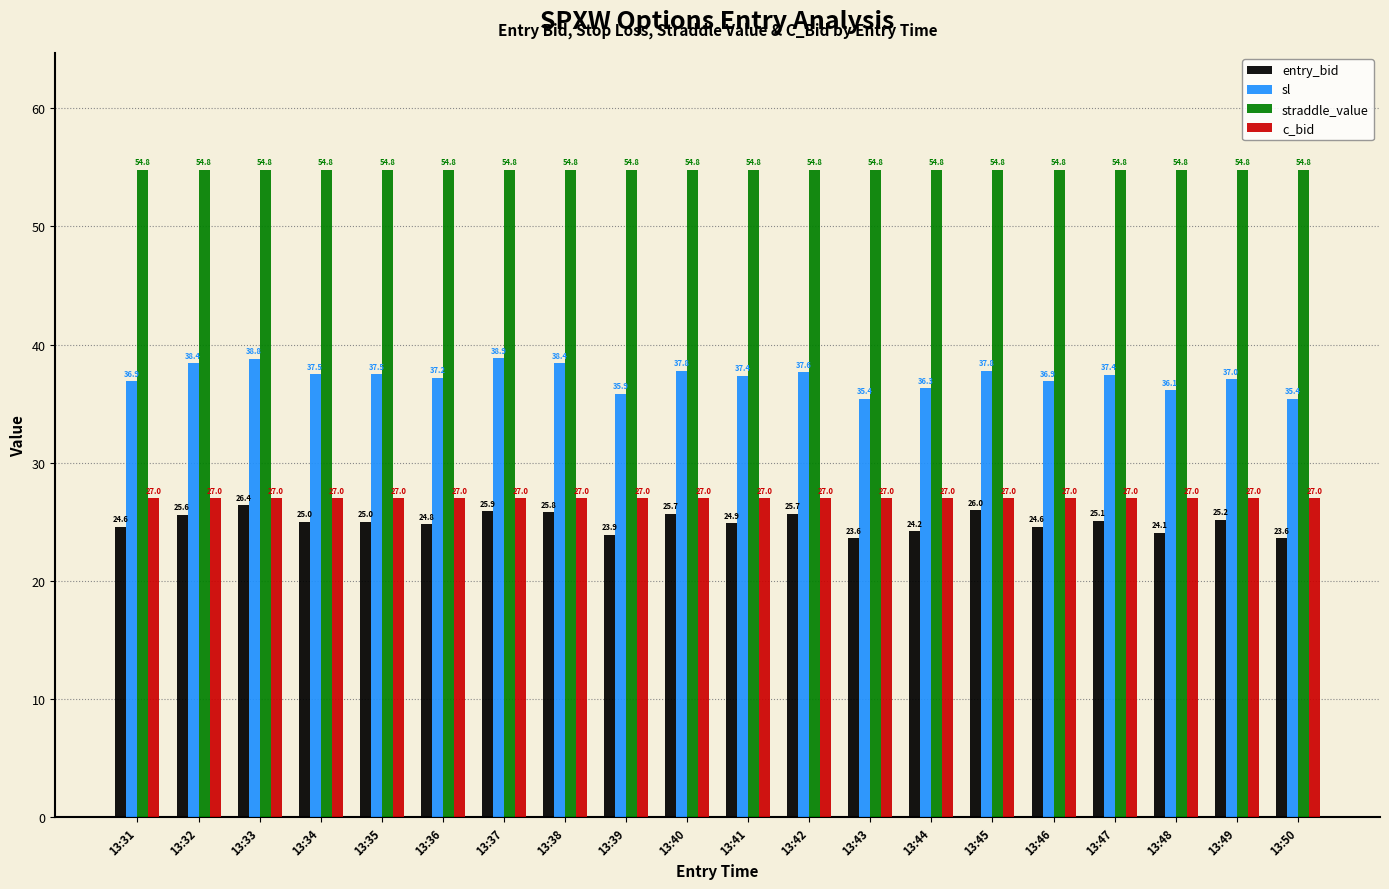

What is the minimum value for c_bid?

27.0